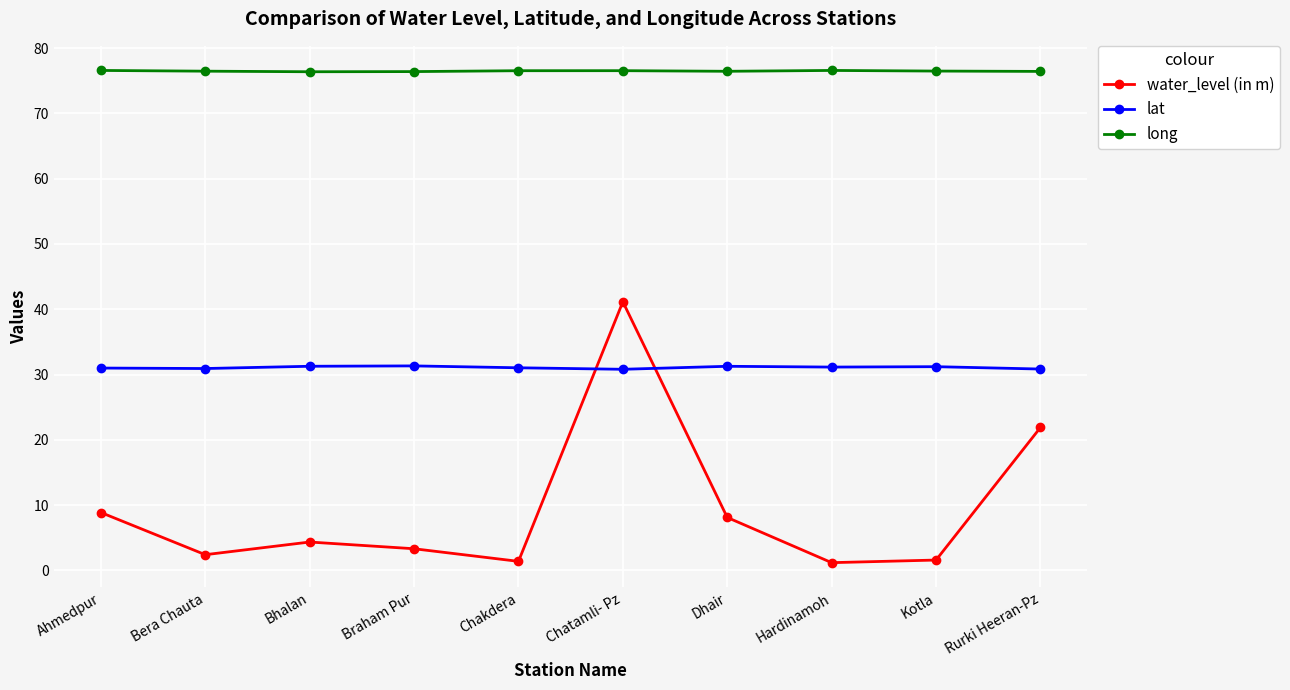

Where is water_level (in m) nearest to the value 21?

Rurki Heeran-Pz